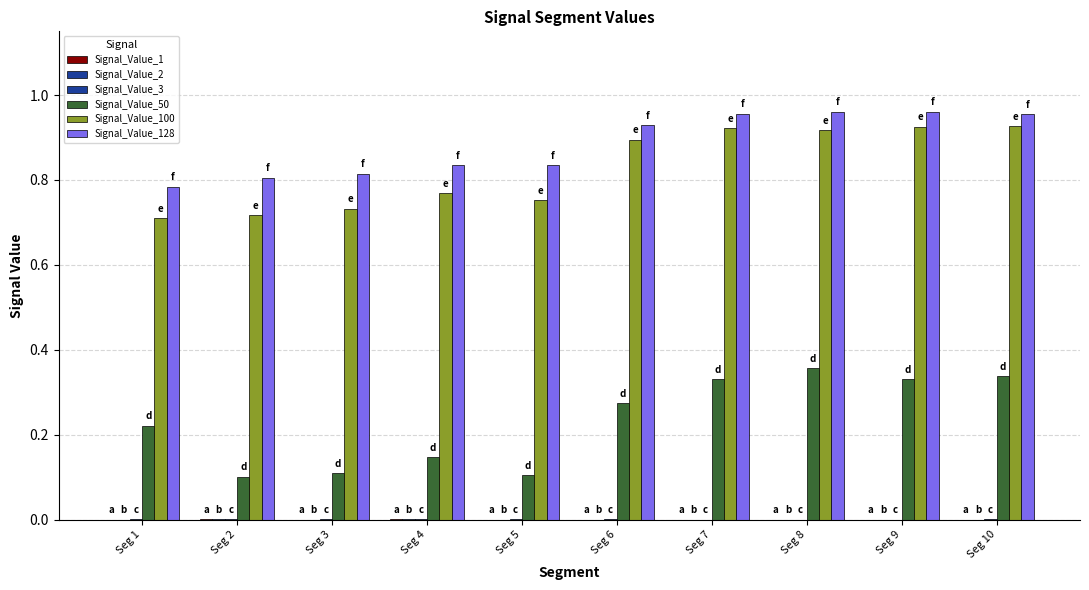

Between Seg 2 and Seg 7, which is larger?

Seg 2